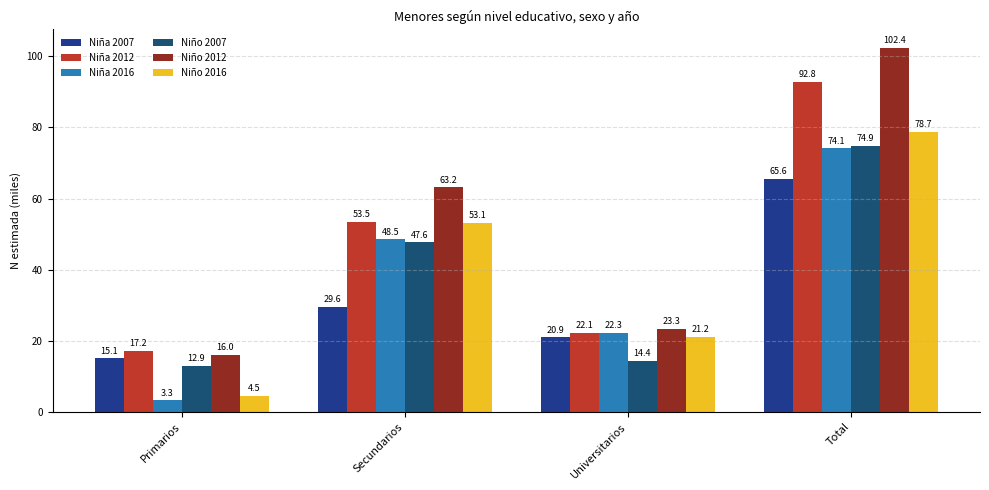

What is the maximum value for Niño 2012?

102.4